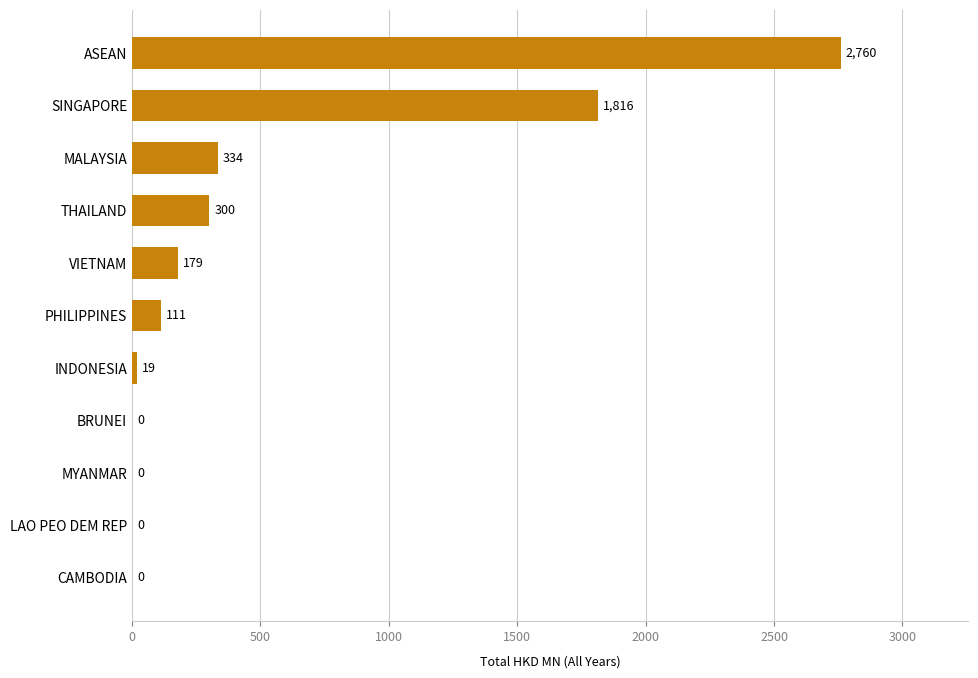

At which label is the value closest to 1380?

SINGAPORE